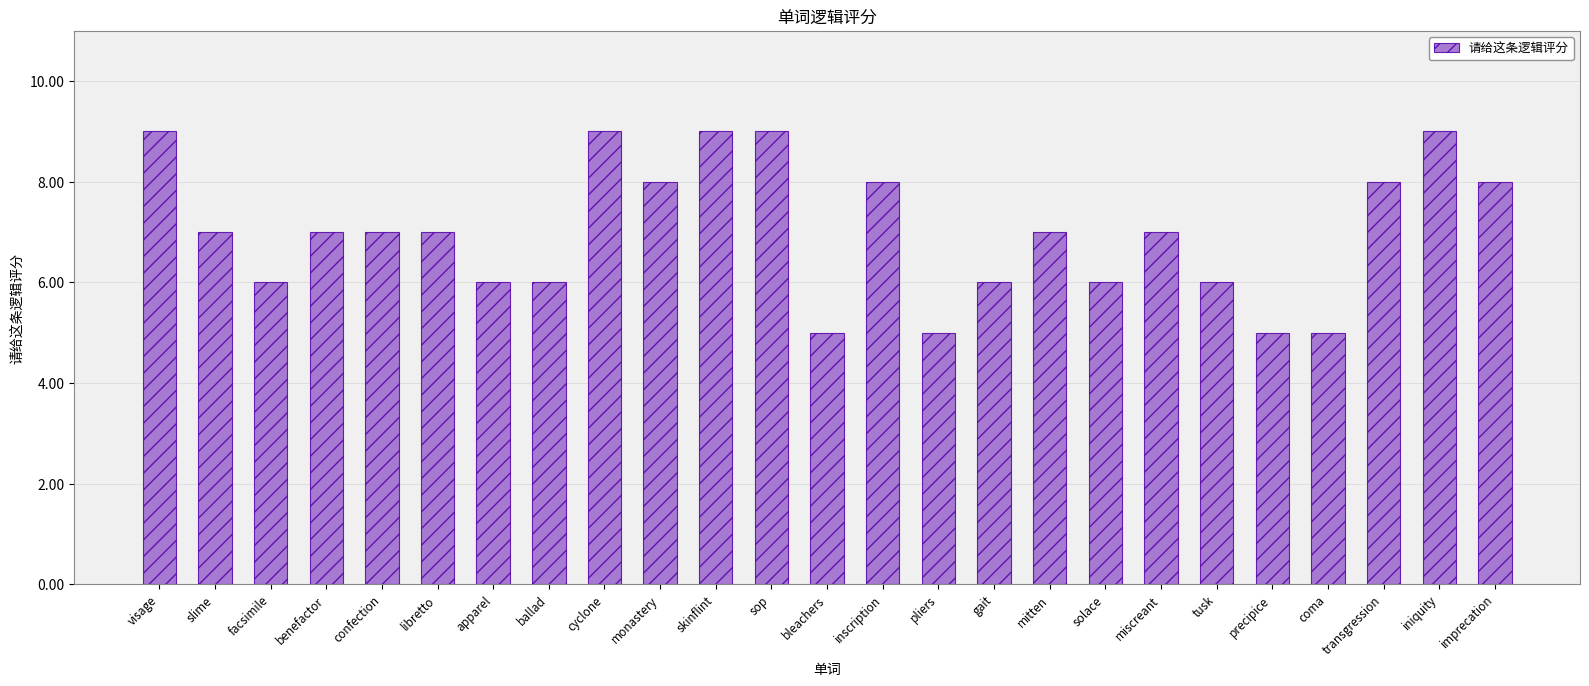

What position from the right is imprecation?

1